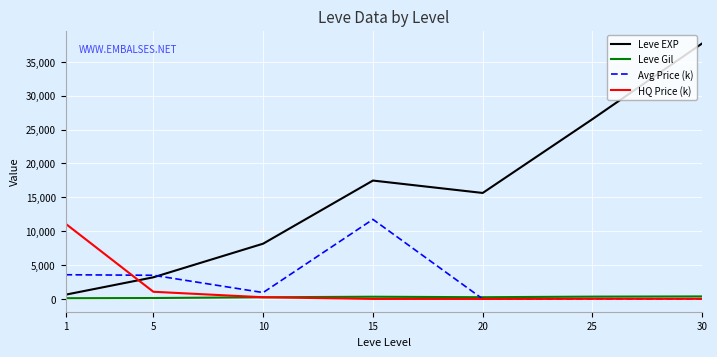

At which category is the sum across all series the highest?

30